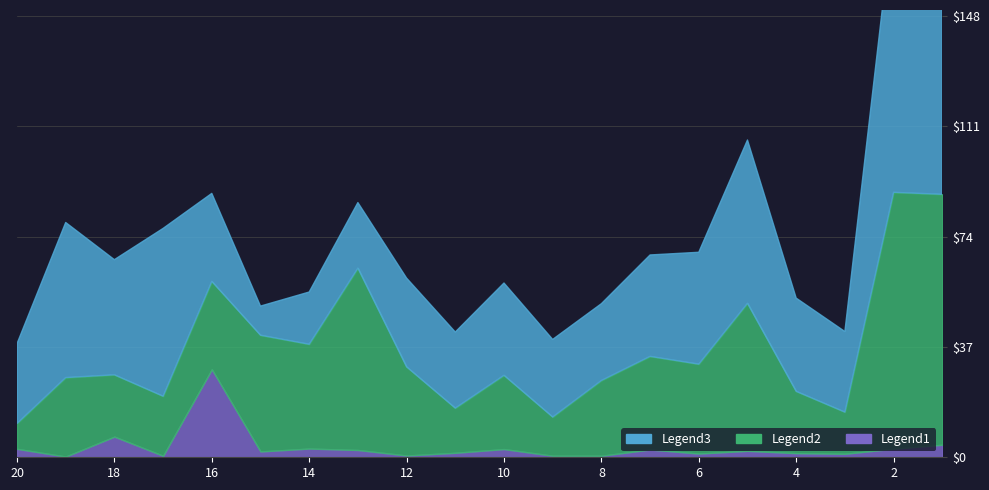

Reading left to right, what are all the values shown in this chart?

Legend1 (Price/Unit): 2.8	0.2	6.9	0.5	29.5	1.9	2.9	2.4	0.6	1.5	2.8	0.5	0.5	2.6	1.2	2.1	1.4	1.2	2.9	4.2
Legend2 (Case Cost): 8.5	26.5	20.8	20.0	29.5	39.0	35.0	61.0	29.8	15.0	24.8	13.0	25.2	31.2	30.0	49.5	20.8	14.0	86.0	84.0
Legend3 (Units Sold): 26.8	52.0	38.6	56.2	29.5	9.8	17.5	22.0	29.8	25.5	30.9	26.0	25.8	34.0	37.5	54.8	31.2	27.0	94.0	90.0